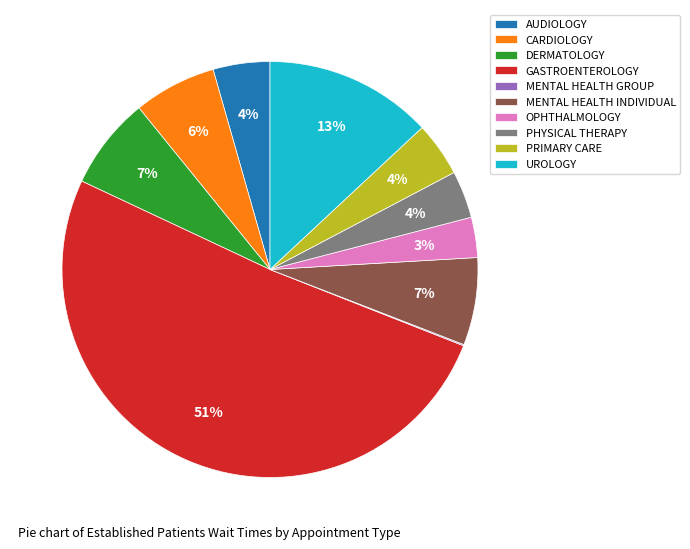

To the nearest percent, what is the average slice percentage?

10%